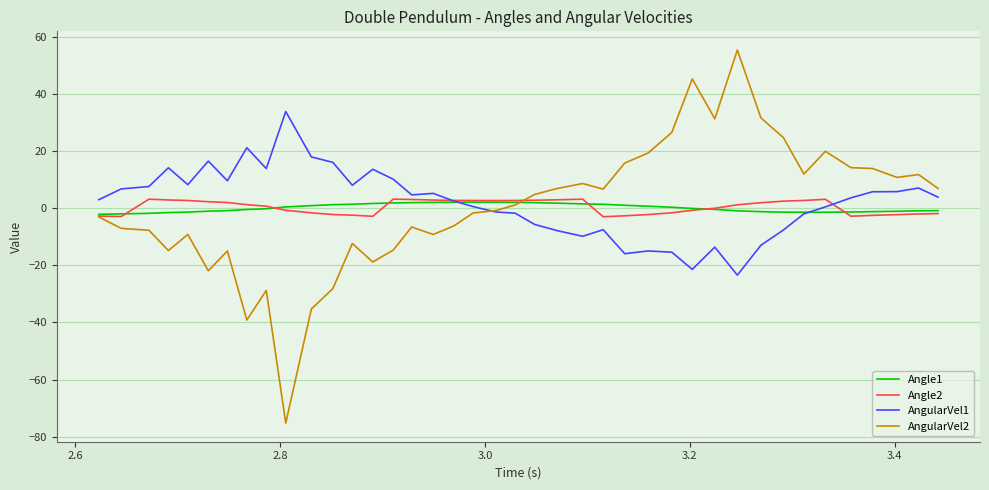

What is the maximum value for AngularVel1?

33.8